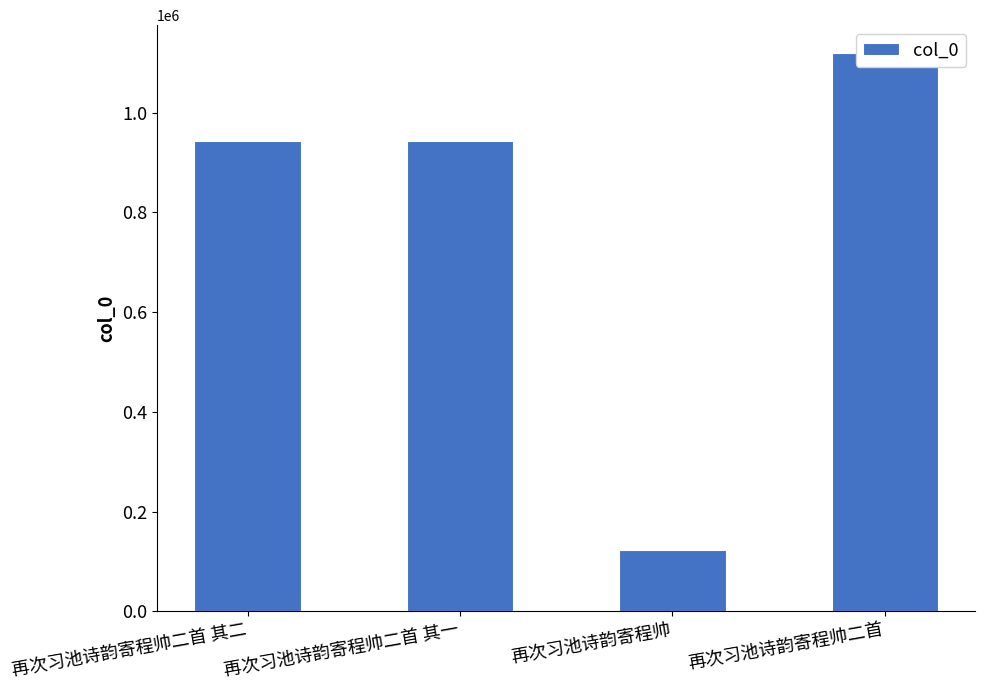

Rank the categories by value from lowest to highest.

再次习池诗韵寄程帅, 再次习池诗韵寄程帅二首 其二, 再次习池诗韵寄程帅二首 其一, 再次习池诗韵寄程帅二首